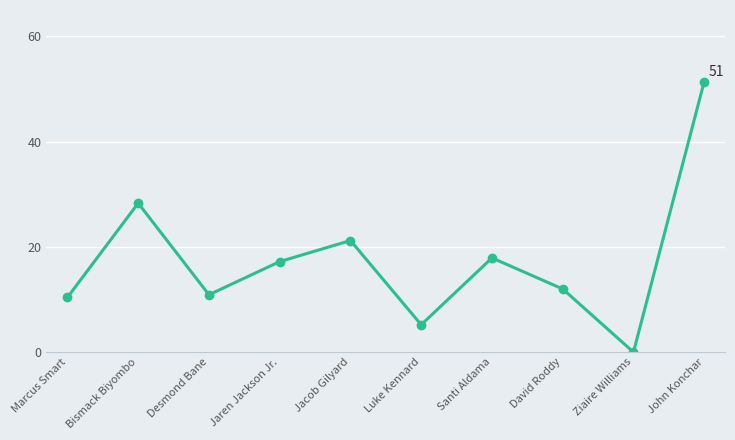

At which category does the data reach its first local valley?

Desmond Bane